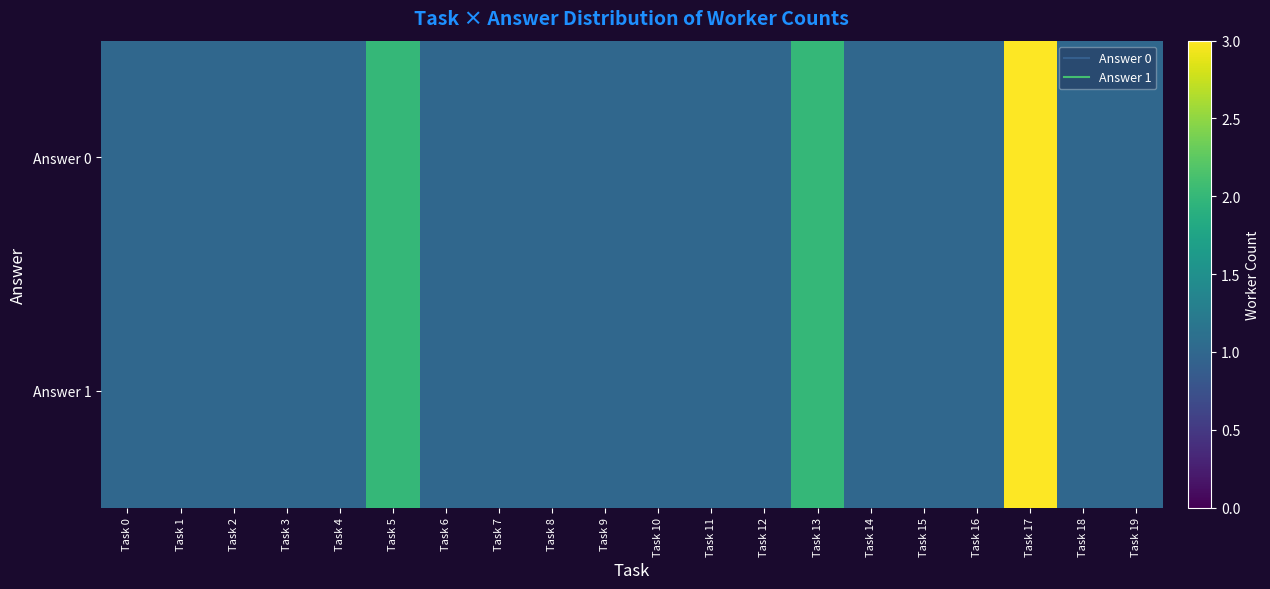

What is the smallest value displayed?

1